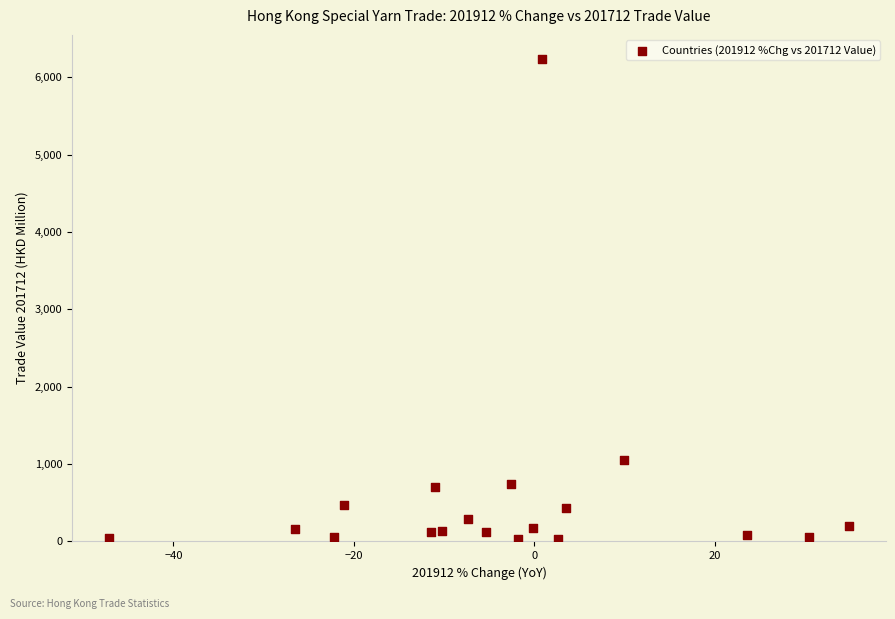

What Y value in the scatter plot is closest to 3133?

1055.5